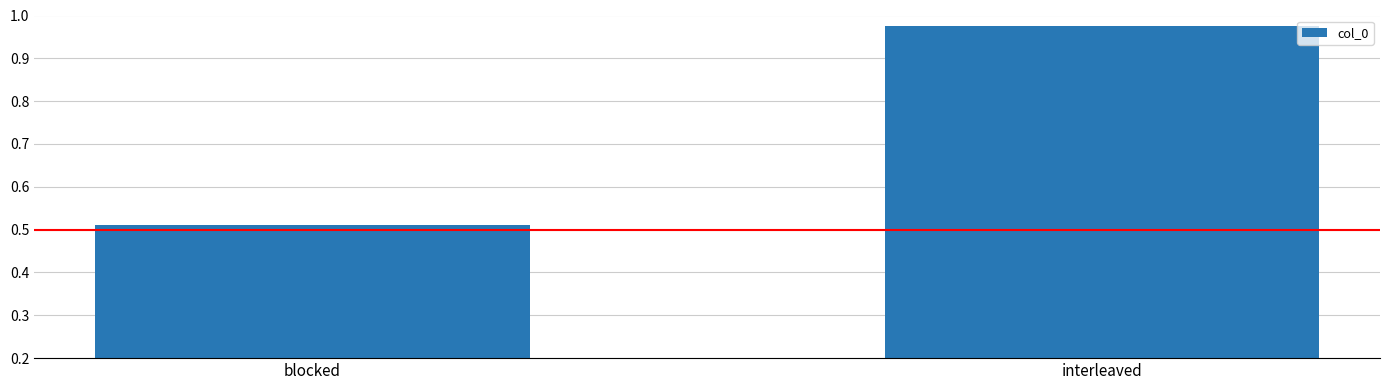

List the labels in order of value, smallest first.

blocked, interleaved